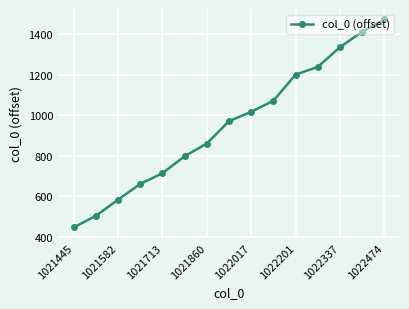

What is the value of the 15th point from the left?

1474